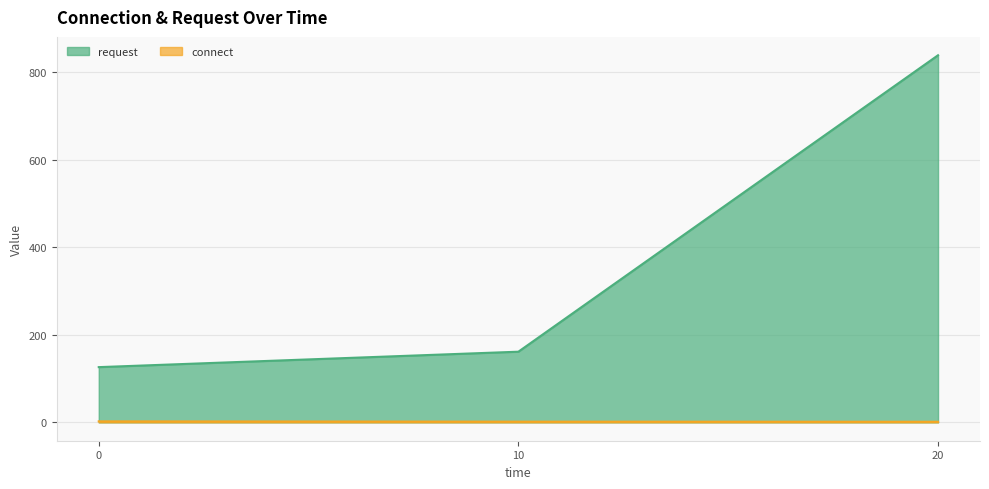

Reading left to right, list all the values displayed in this chart.

connect: 0=2.3	10=1.6	20=1.4
request: 0=126.2	10=161.5	20=839.0